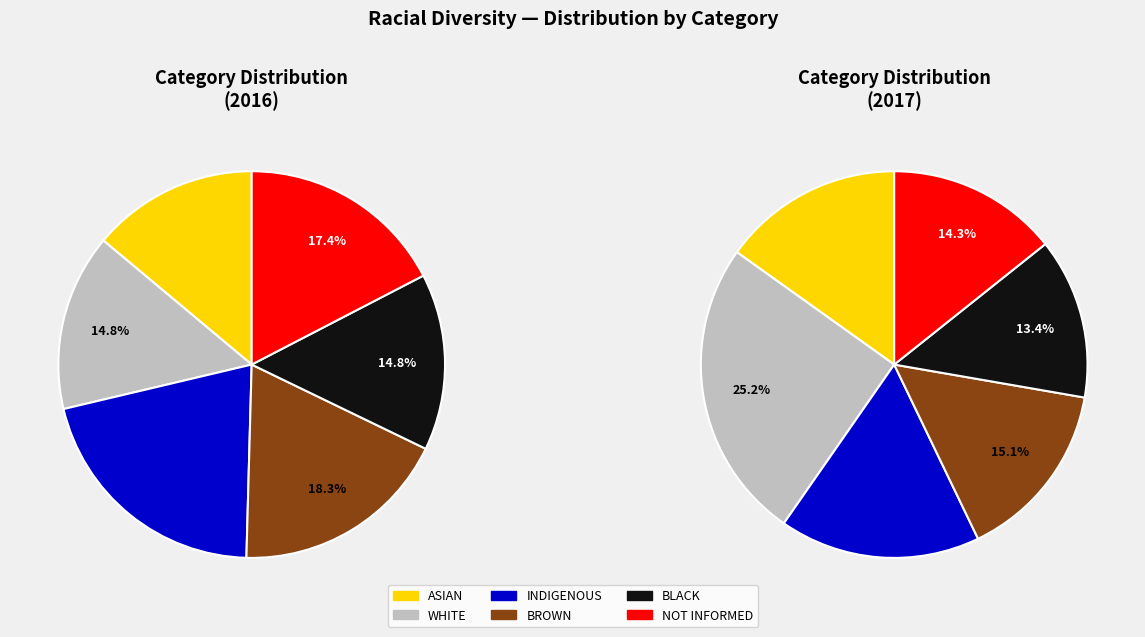

What is the ratio of the value at 27 to the value at 0?

1.1